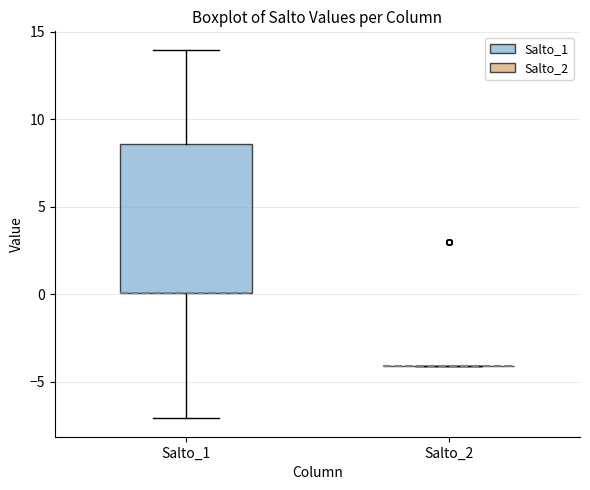

Reading left to right, transcribe this box plot: for each box, give where its median line is, the range the box spans, and where its two whiskers end, as read against the y-axis. The values are not printed on the chart, so give them approximately, as read against the axis.

Salto_1: median 0.0 (drawn on the box's lower edge), box 0.0 to 8.5, whiskers -7.0 to 14.0
Salto_2: box collapsed to a line at -4.0, whiskers -4.0 to -4.0